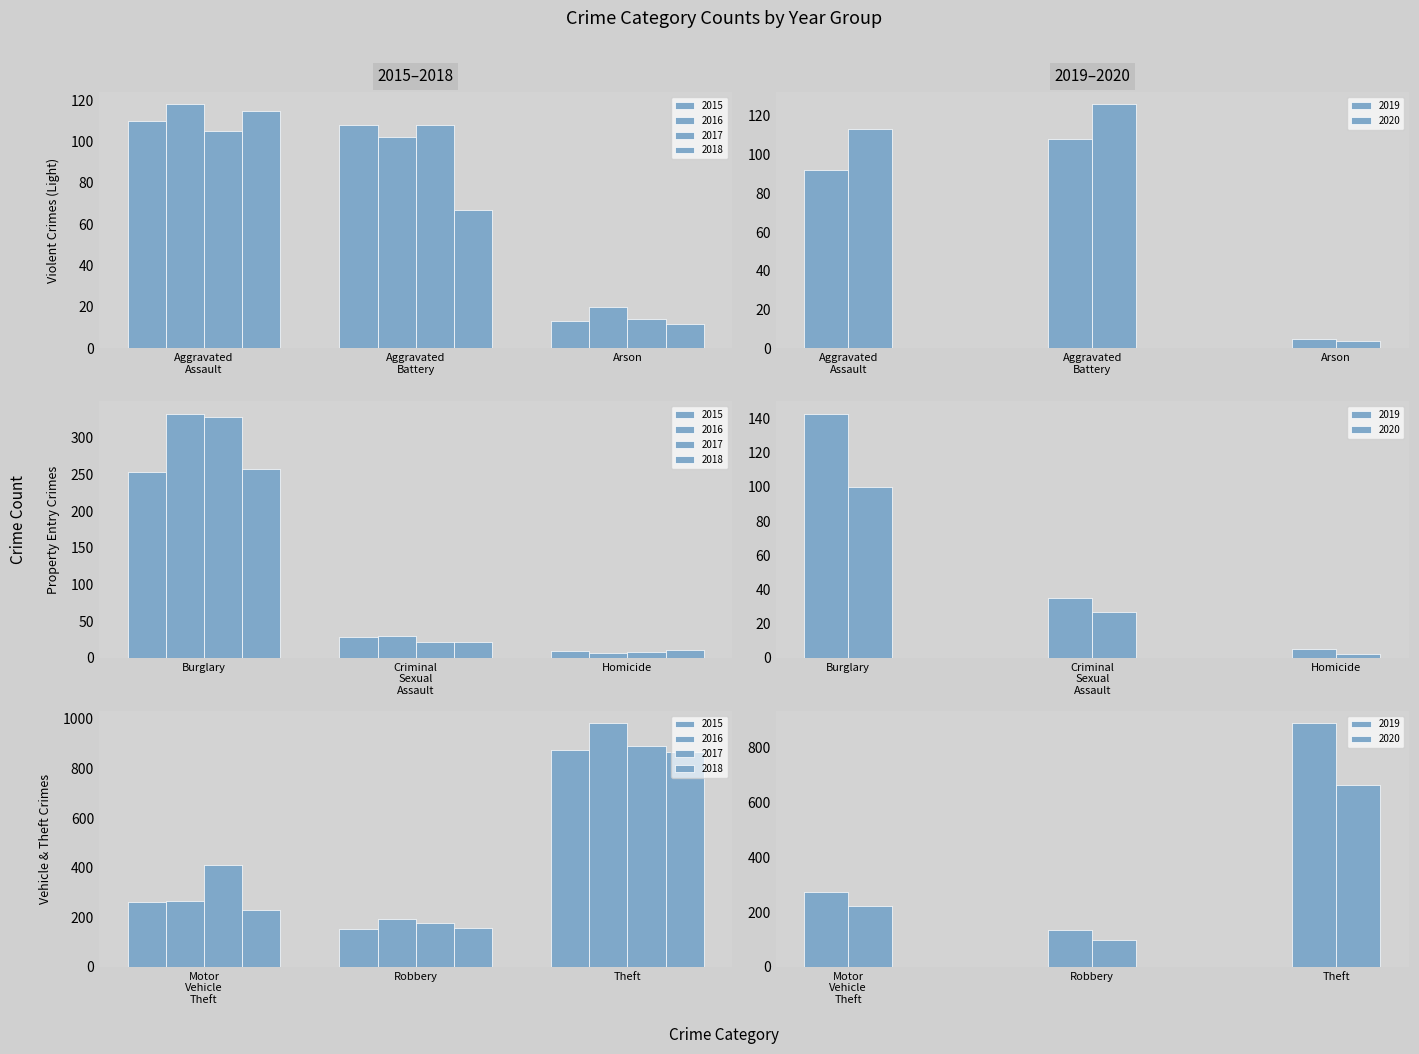

At how many categories does at least one series exceed 359?

2